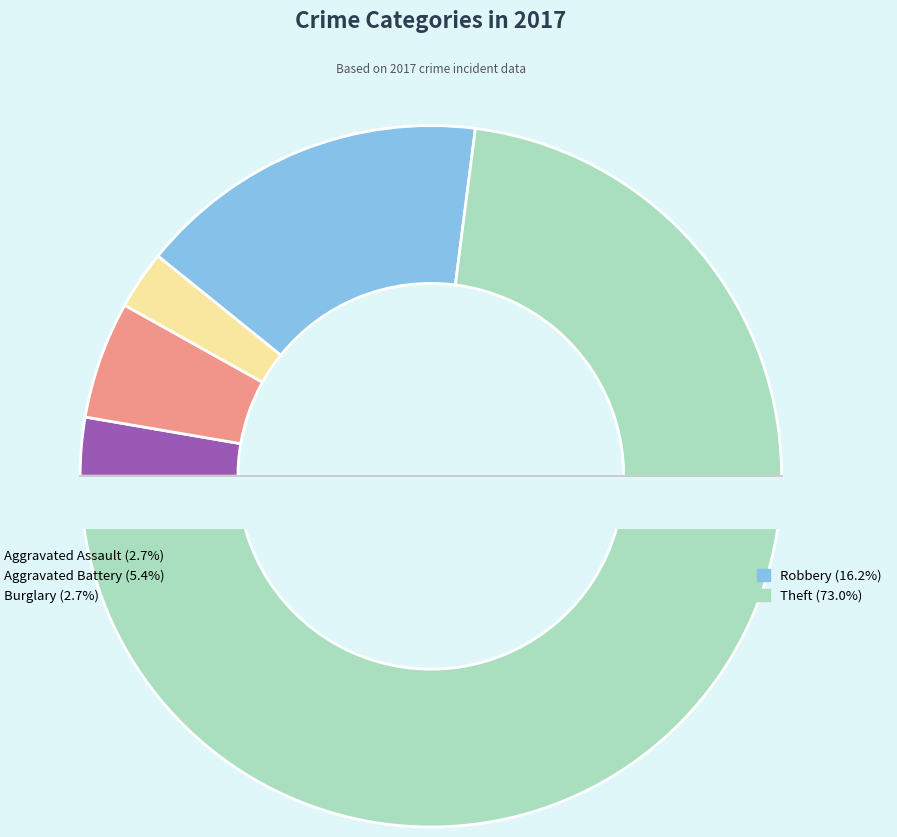

What is the smallest slice in the pie chart?

Aggravated Assault